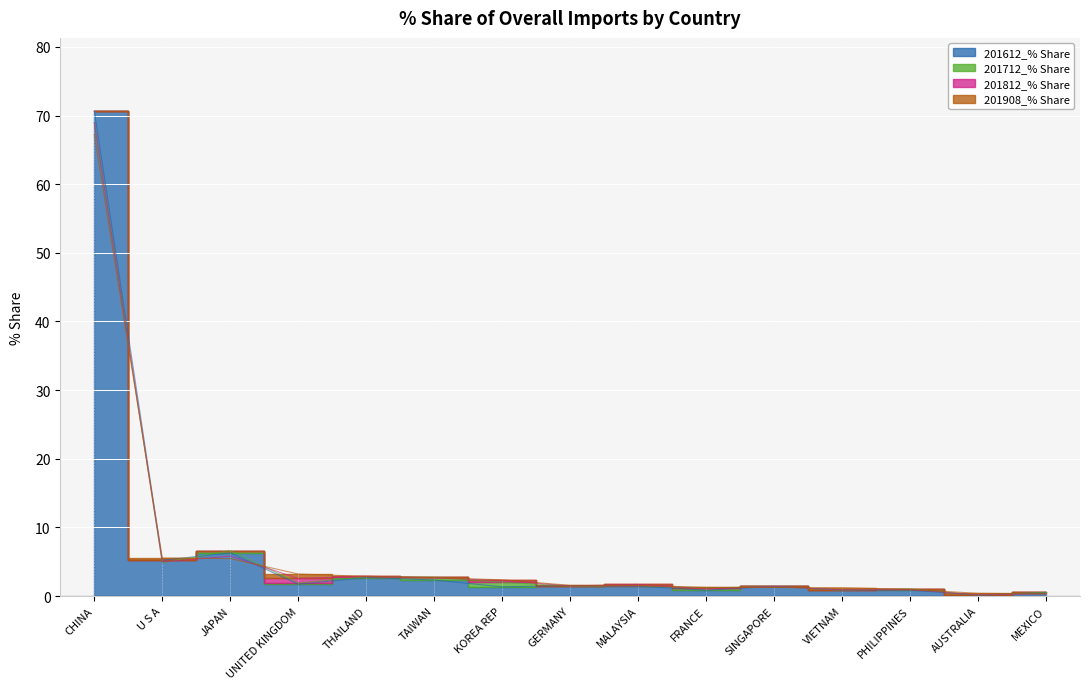

What are all the series names shown in the legend?

201612_% Share, 201712_% Share, 201812_% Share, 201908_% Share